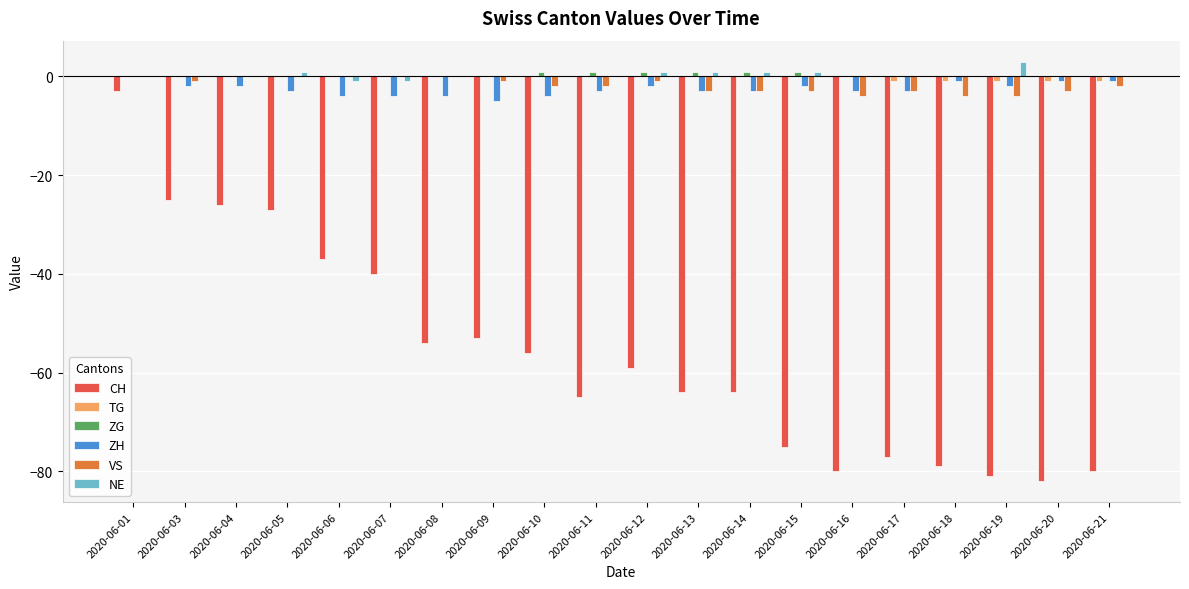

What is the sum of all NE values?

6